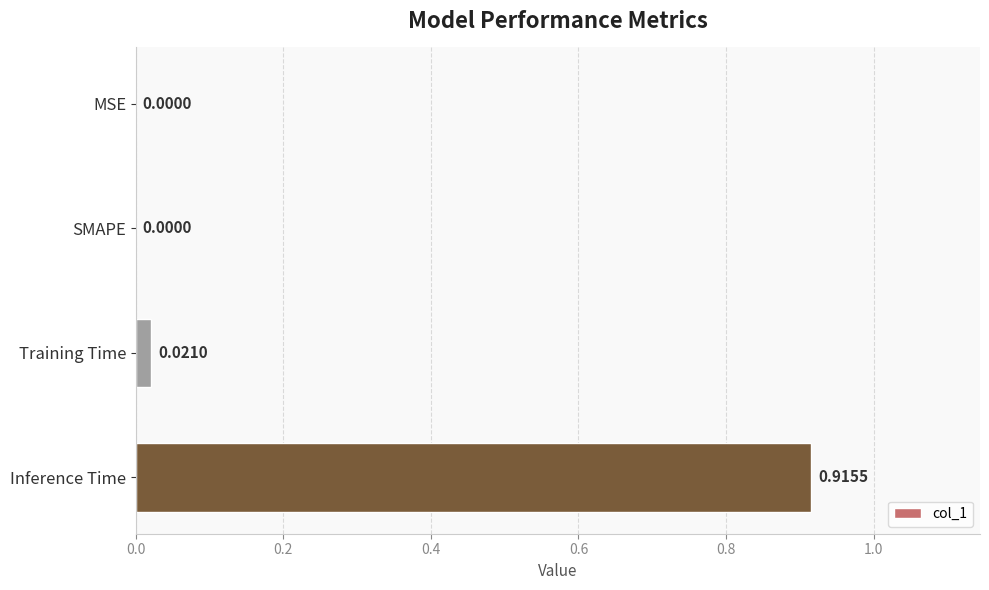

Are the bars grouped side by side (vs. stacked)?

No